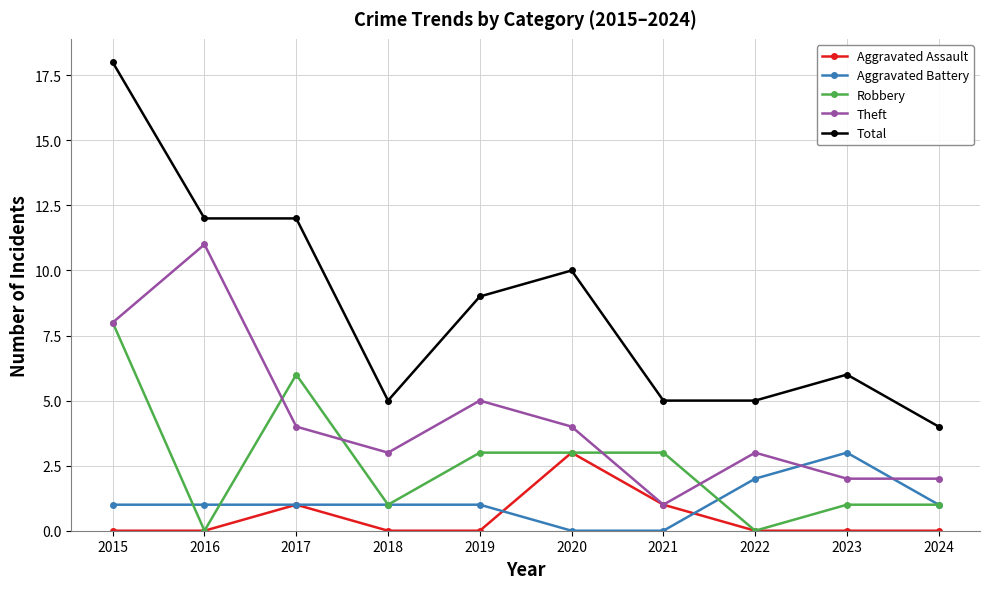

Where do Theft and Aggravated Battery first cross each other?

2022 and 2023